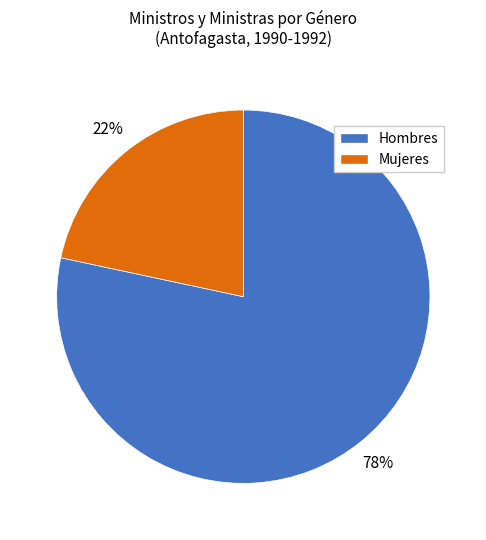

Does any single category account for the majority?

Yes